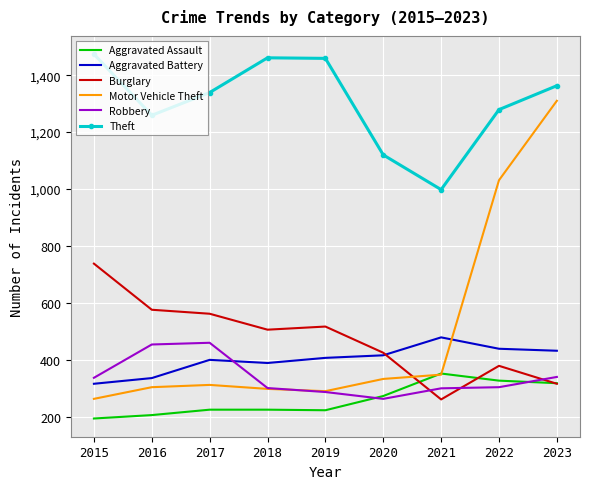

What is the spread (max minus min) of values at 2017?

1114